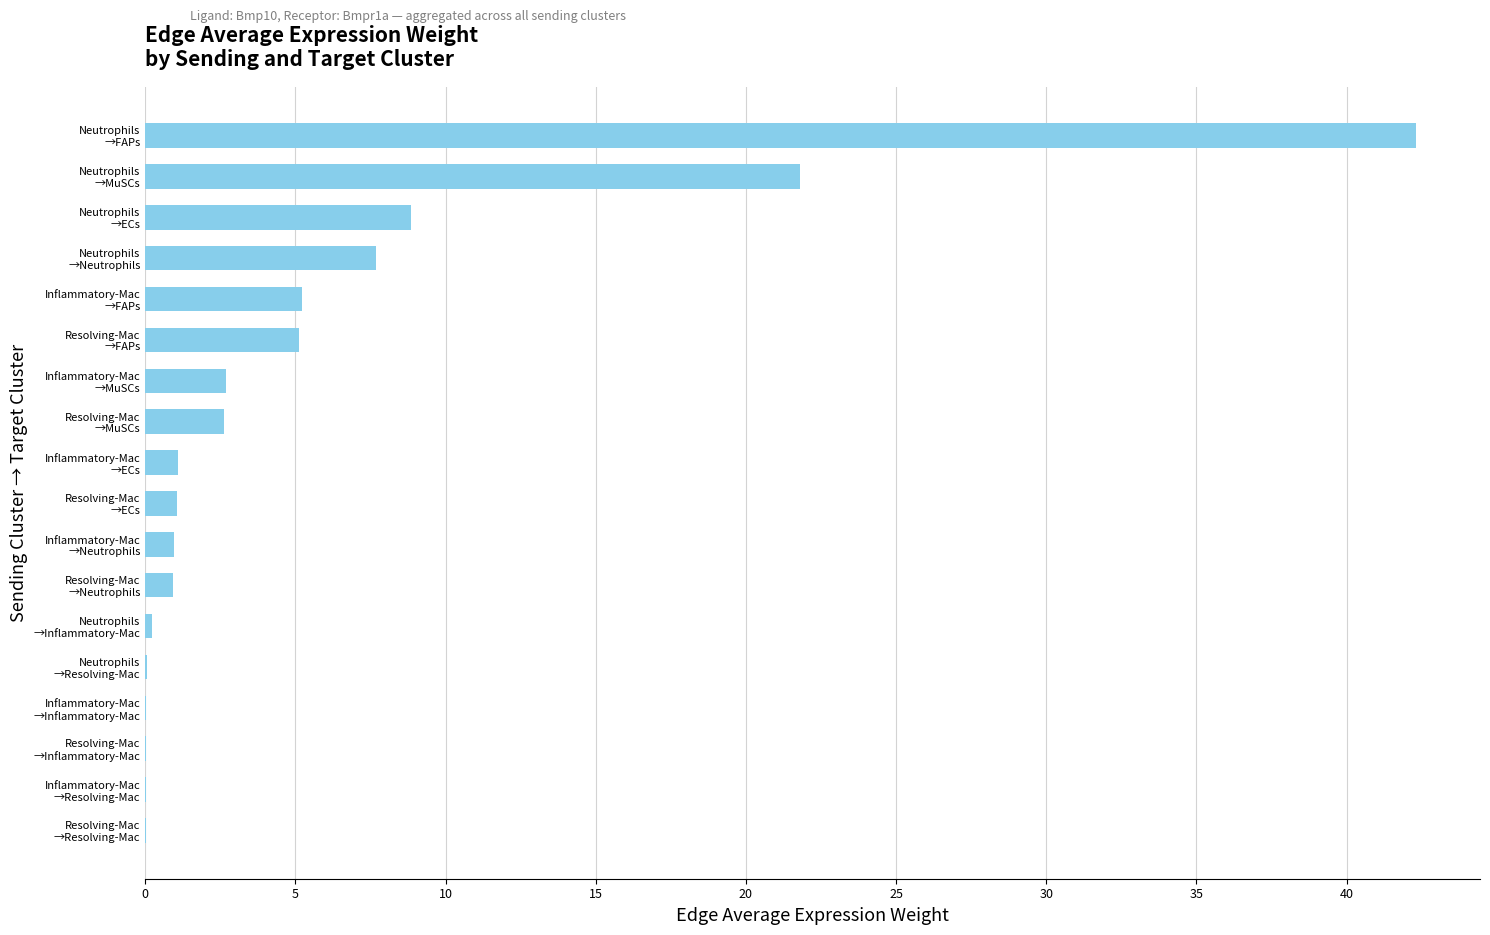

What is the sum of all values?

100.7